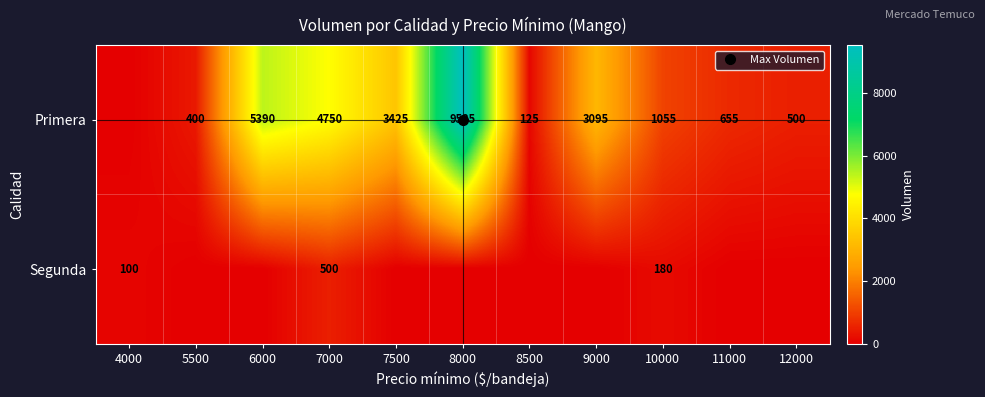

At how many categories does at least one series exceed 187?

9